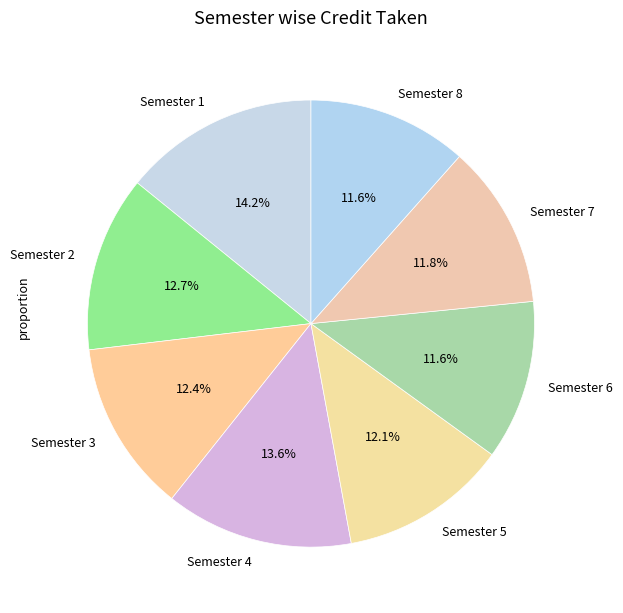

Is Semester 4 the majority of the pie?

No